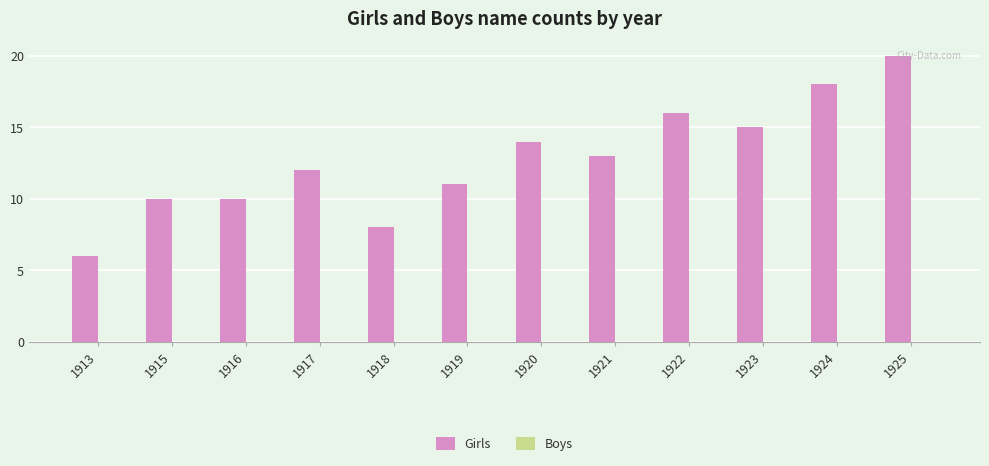

Which has a higher value, 1917 or 1924?

1924